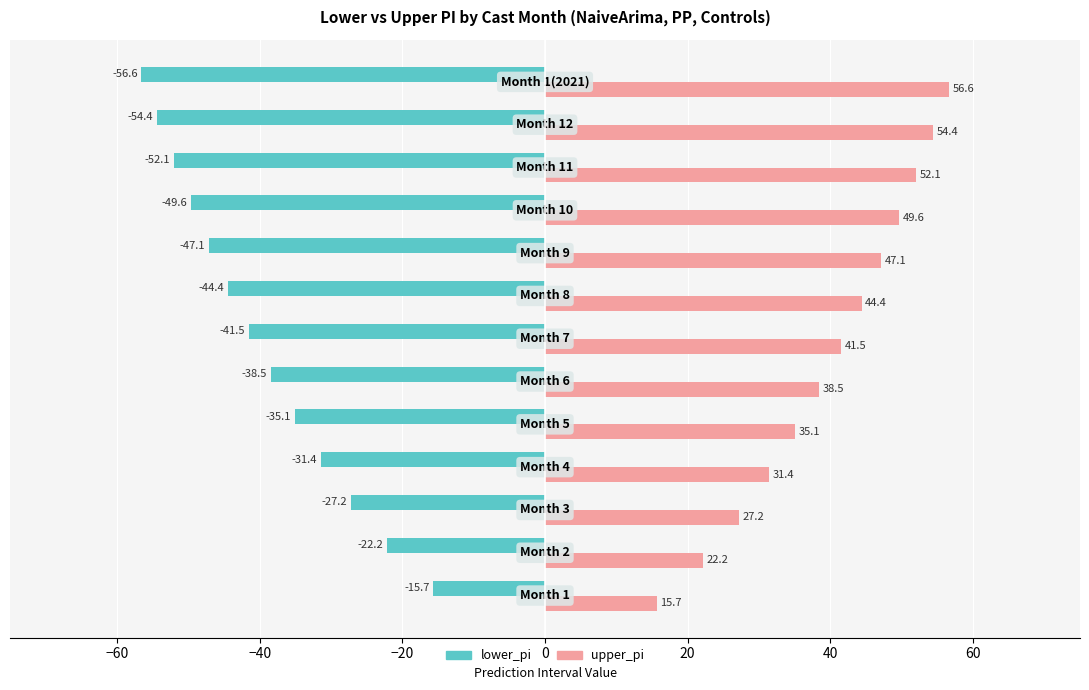

How many categories are shown in the chart?

13